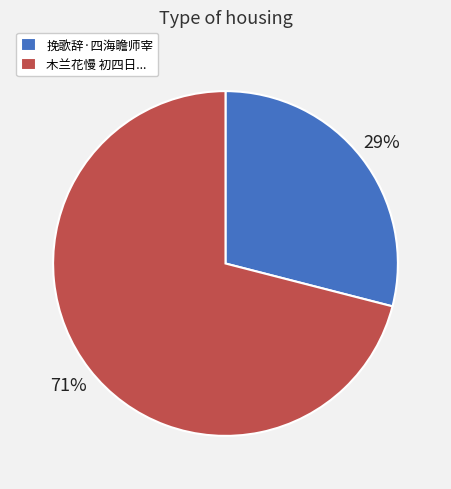

What is the smallest slice in the pie chart?

挽歌辞·四海瞻师宰